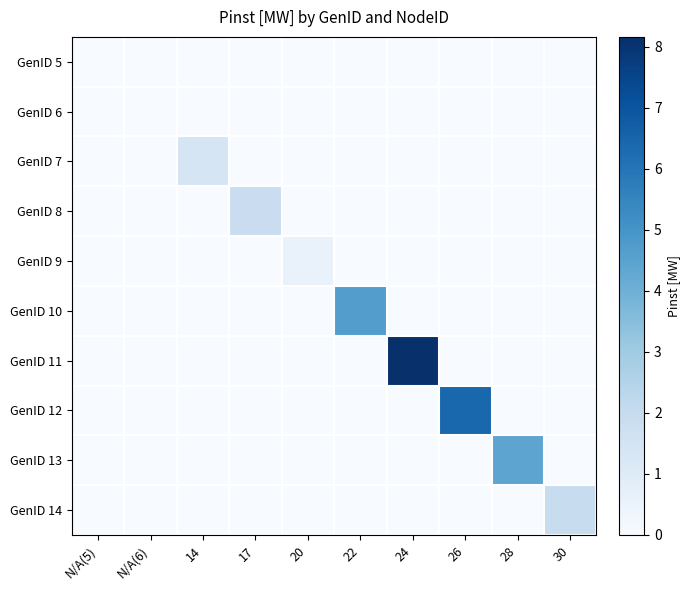

Reading left to right, what are all the values shown in this chart?

GenID 5: N/A(5)=0.0	N/A(6)=0.0	14=0.0	17=0.0	20=0.0	22=0.0	24=0.0	26=0.0	28=0.0	30=0.0
GenID 6: N/A(5)=0.0	N/A(6)=0.0	14=0.0	17=0.0	20=0.0	22=0.0	24=0.0	26=0.0	28=0.0	30=0.0
GenID 7: N/A(5)=0.0	N/A(6)=0.0	14=1.4	17=0.0	20=0.0	22=0.0	24=0.0	26=0.0	28=0.0	30=0.0
GenID 8: N/A(5)=0.0	N/A(6)=0.0	14=0.0	17=1.9	20=0.0	22=0.0	24=0.0	26=0.0	28=0.0	30=0.0
GenID 9: N/A(5)=0.0	N/A(6)=0.0	14=0.0	17=0.0	20=0.6	22=0.0	24=0.0	26=0.0	28=0.0	30=0.0
GenID 10: N/A(5)=0.0	N/A(6)=0.0	14=0.0	17=0.0	20=0.0	22=4.7	24=0.0	26=0.0	28=0.0	30=0.0
GenID 11: N/A(5)=0.0	N/A(6)=0.0	14=0.0	17=0.0	20=0.0	22=0.0	24=8.2	26=0.0	28=0.0	30=0.0
GenID 12: N/A(5)=0.0	N/A(6)=0.0	14=0.0	17=0.0	20=0.0	22=0.0	24=0.0	26=6.4	28=0.0	30=0.0
GenID 13: N/A(5)=0.0	N/A(6)=0.0	14=0.0	17=0.0	20=0.0	22=0.0	24=0.0	26=0.0	28=4.4	30=0.0
GenID 14: N/A(5)=0.0	N/A(6)=0.0	14=0.0	17=0.0	20=0.0	22=0.0	24=0.0	26=0.0	28=0.0	30=1.9